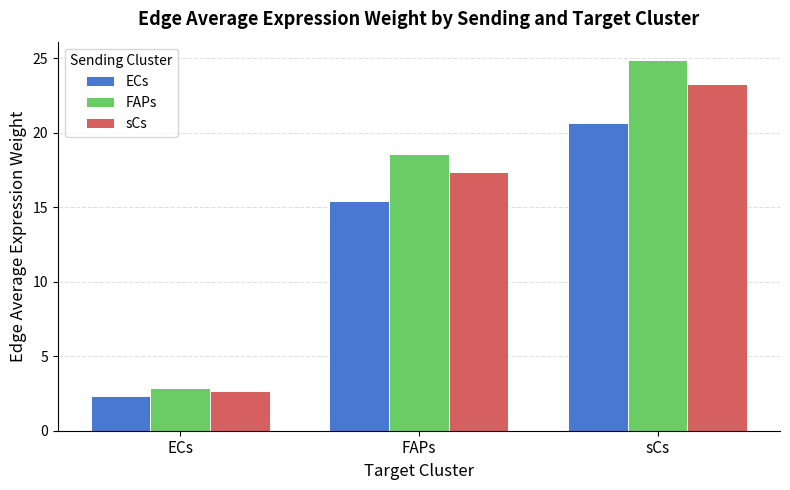

Rank the categories by ECs value from lowest to highest.

ECs, FAPs, sCs